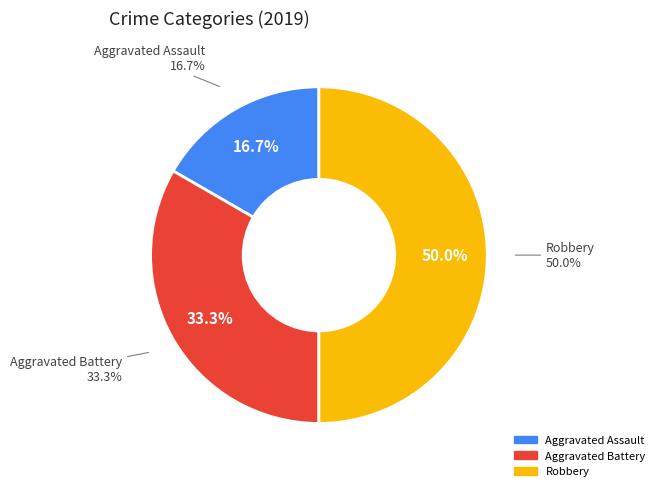

Is there any slice that represents more than half of the pie?

No